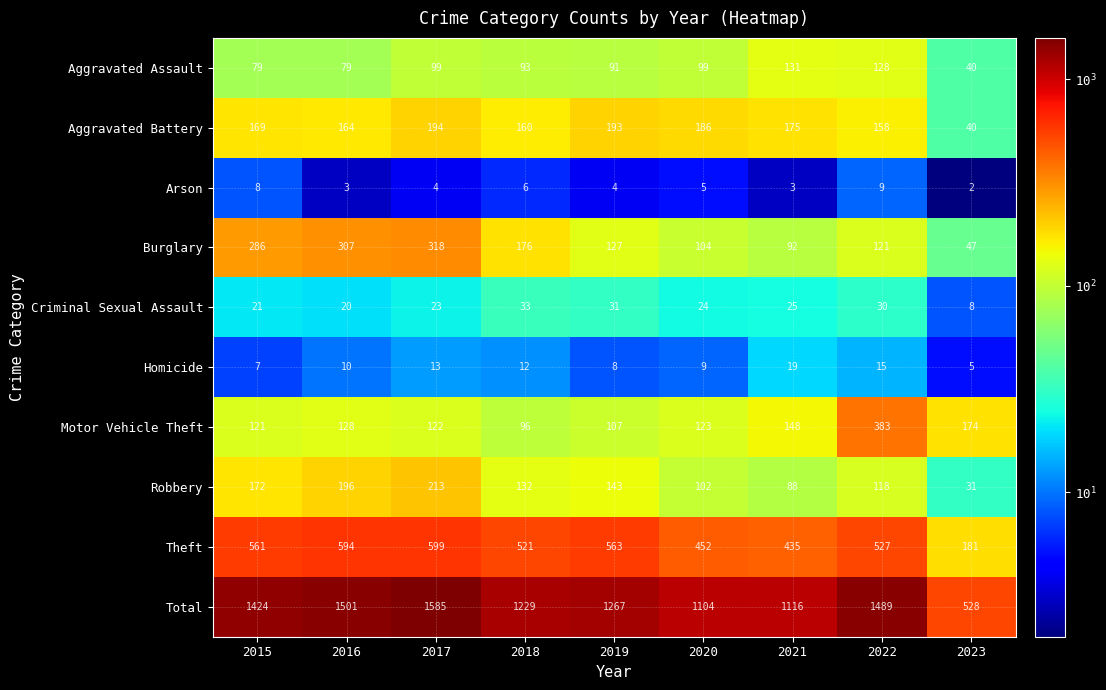

What is the greatest value displayed?

1585